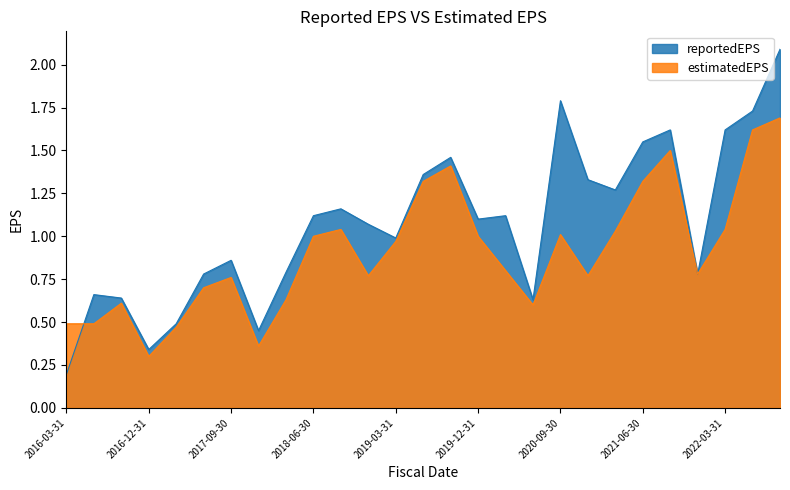

Where do reportedEPS and estimatedEPS first cross each other?

2016-03-31 and 2016-06-30